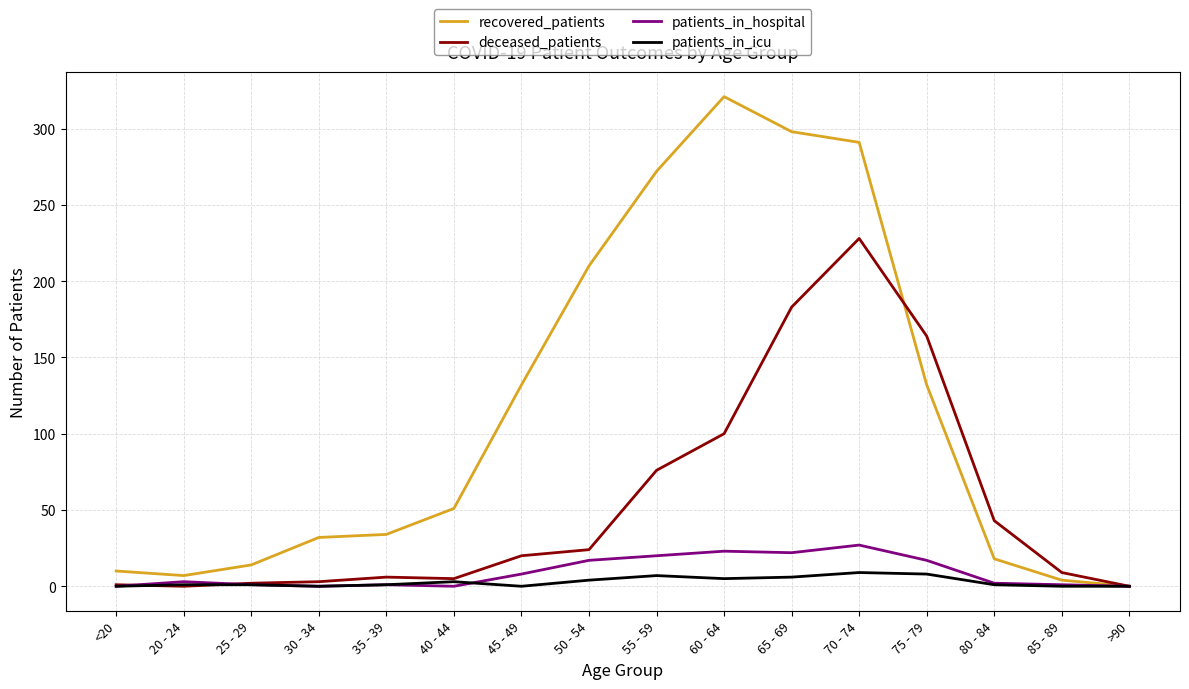

The value of recovered_patients at 60 - 64 is 321. True or false?

True